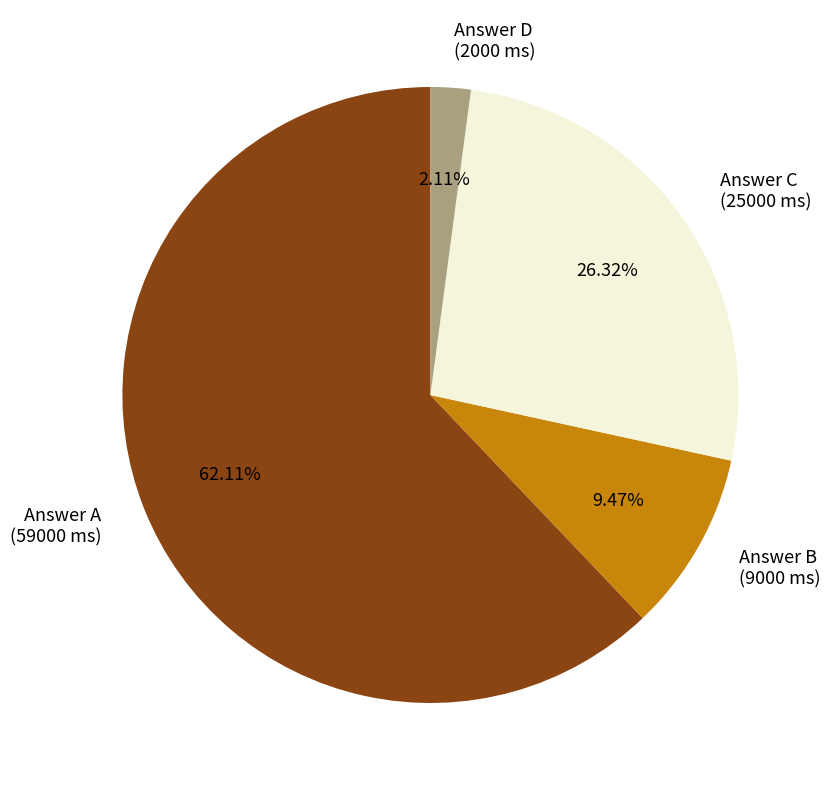

What is the largest slice in the pie chart?

Answer A (59000 ms)